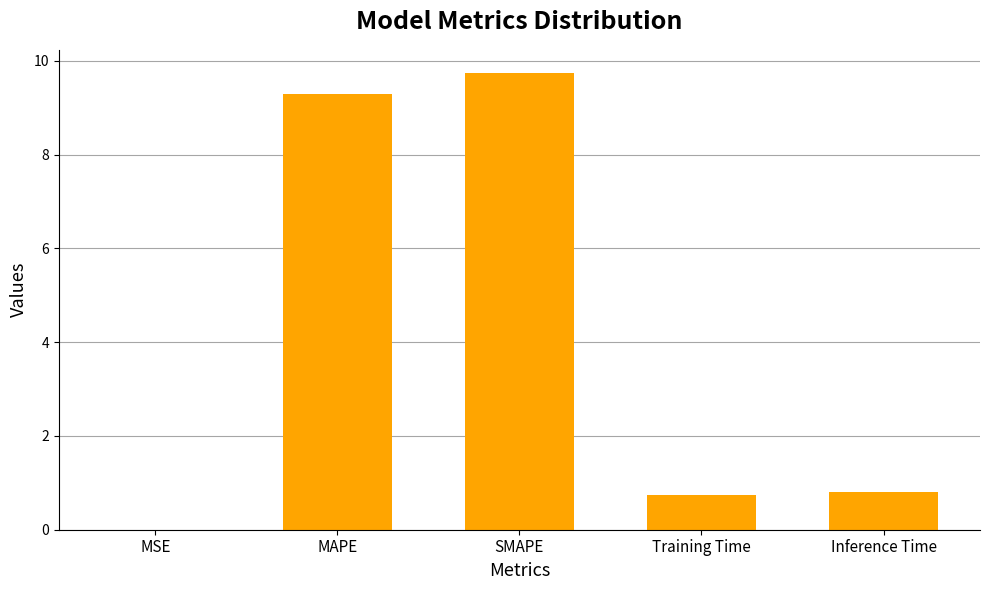

Is it true that the value at SMAPE is 9.7?

True